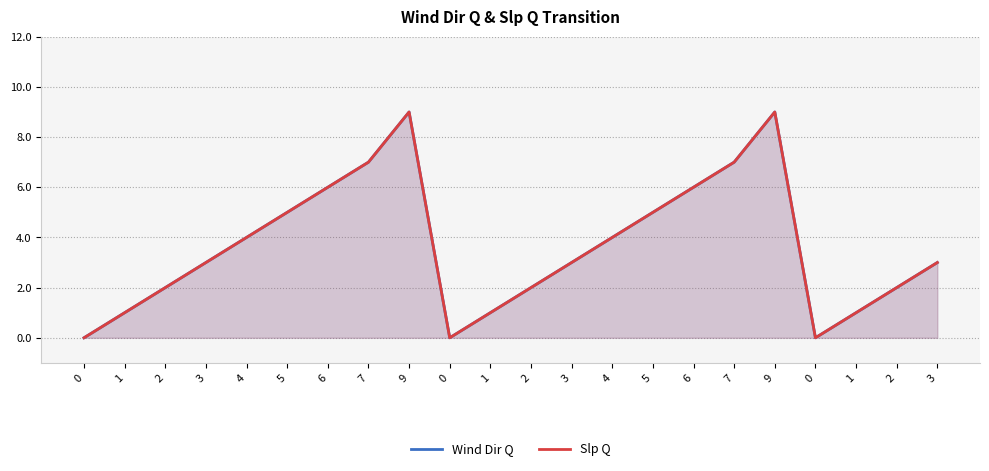

The value of Slp Q at 1 is 1. True or false?

False